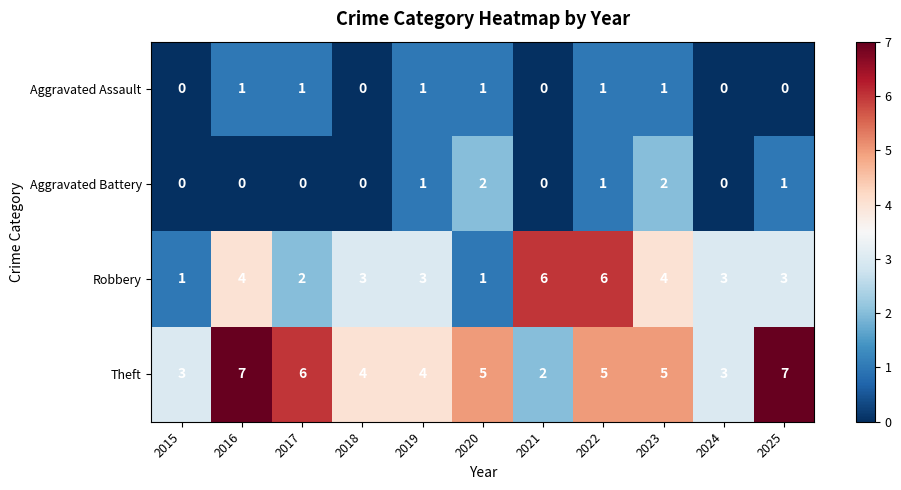

Is the value of Theft at 2020 greater than the value of Aggravated Battery at 2020?

Yes